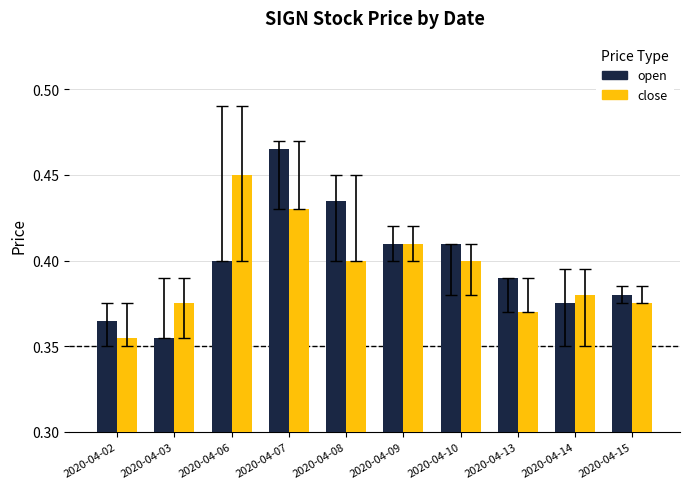

What is the difference between the maximum and second lowest values in the close series?

0.1